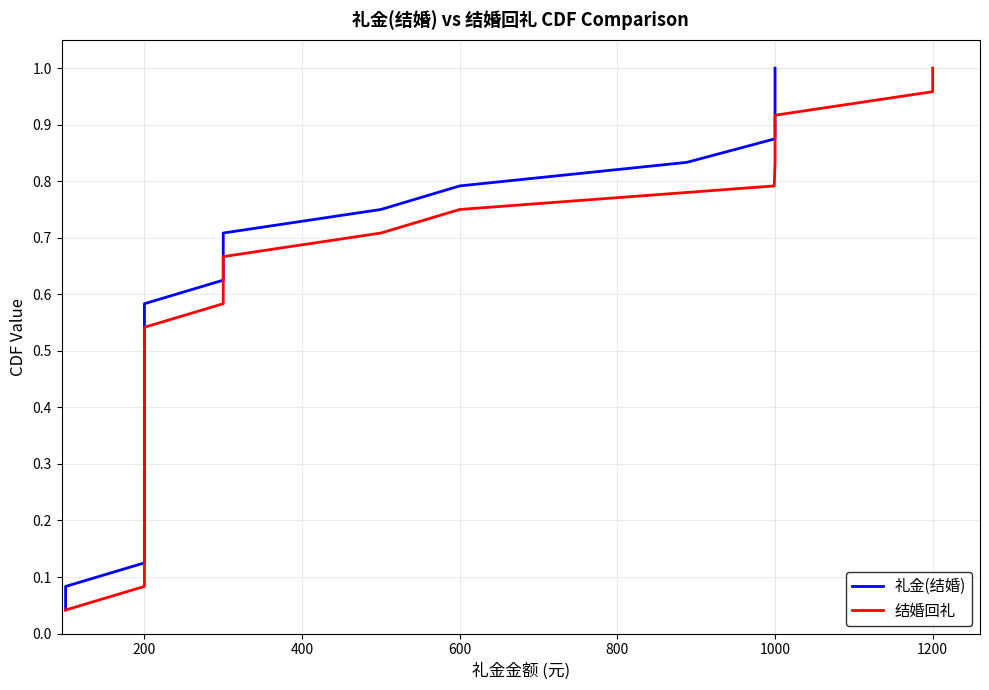

At 200, list the series in order from largest to smallest.

礼金(结婚), 结婚回礼